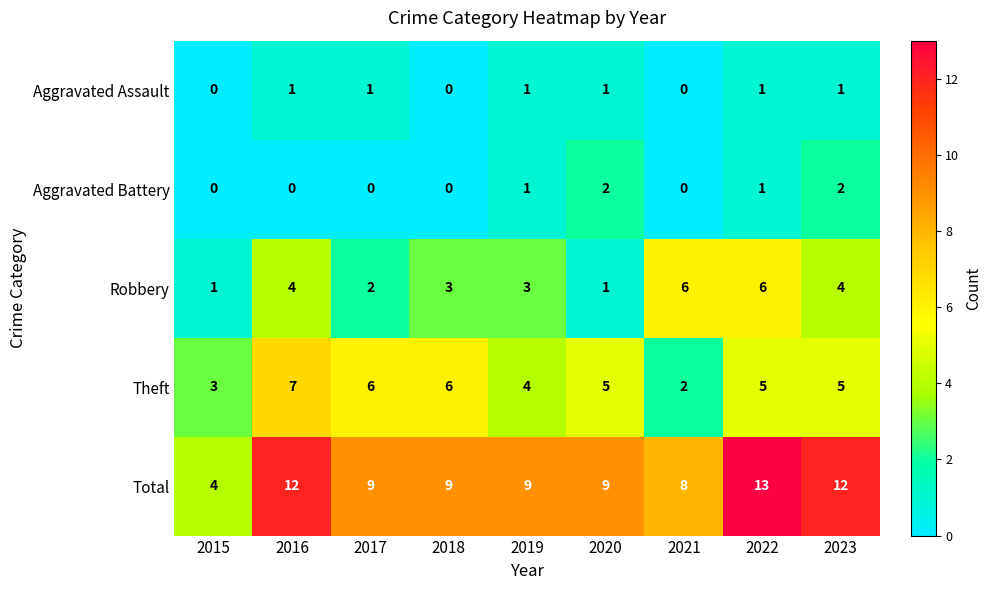

How many distinct data groups are displayed?

5